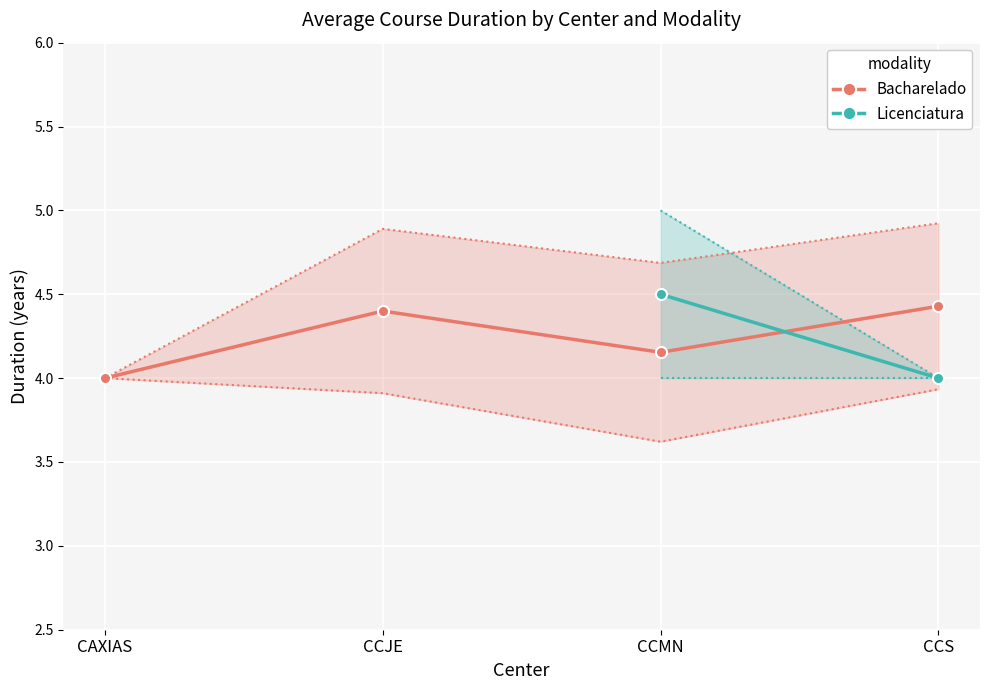

How many times do Bacharelado and Licenciatura cross each other?

1